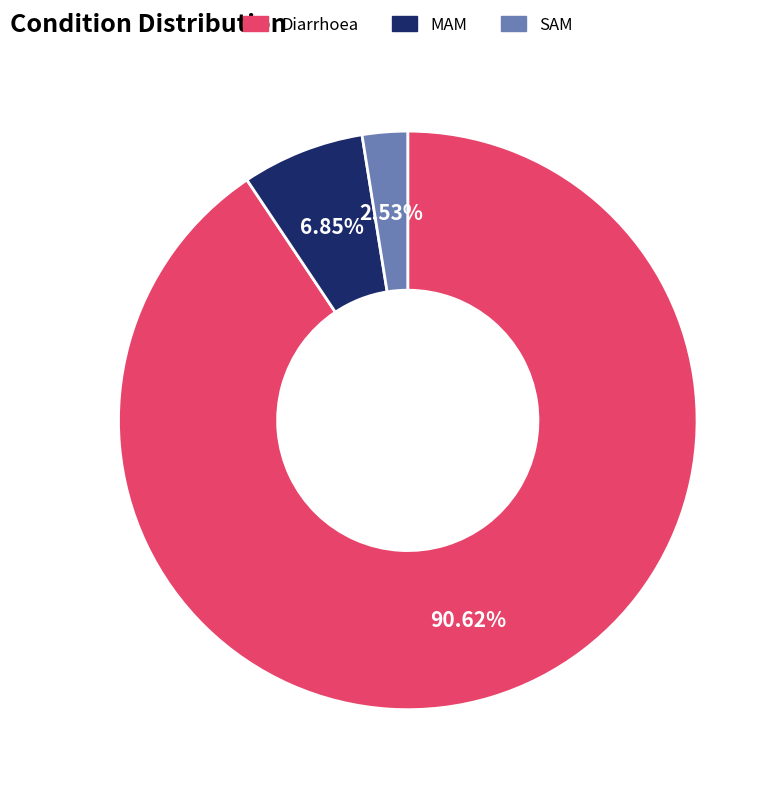

How many segments does this pie chart have?

3